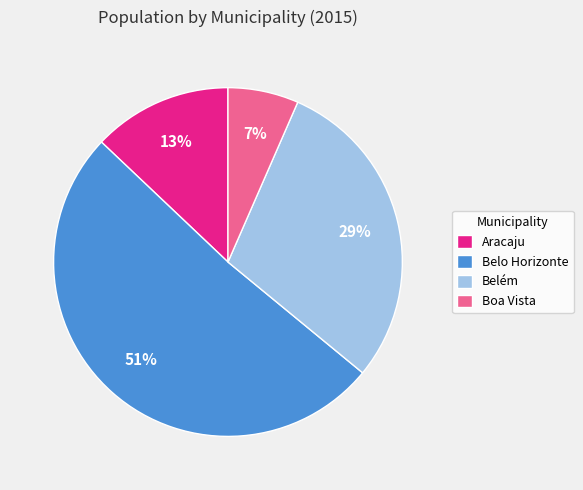

Between Belo Horizonte and Belém, which is larger?

Belo Horizonte